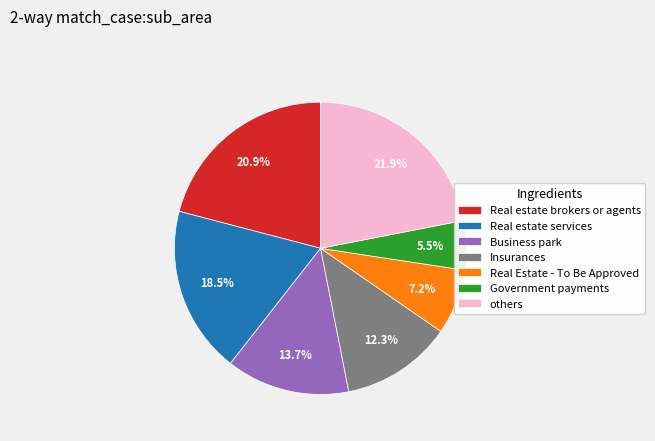

How many slices are in this pie chart?

7